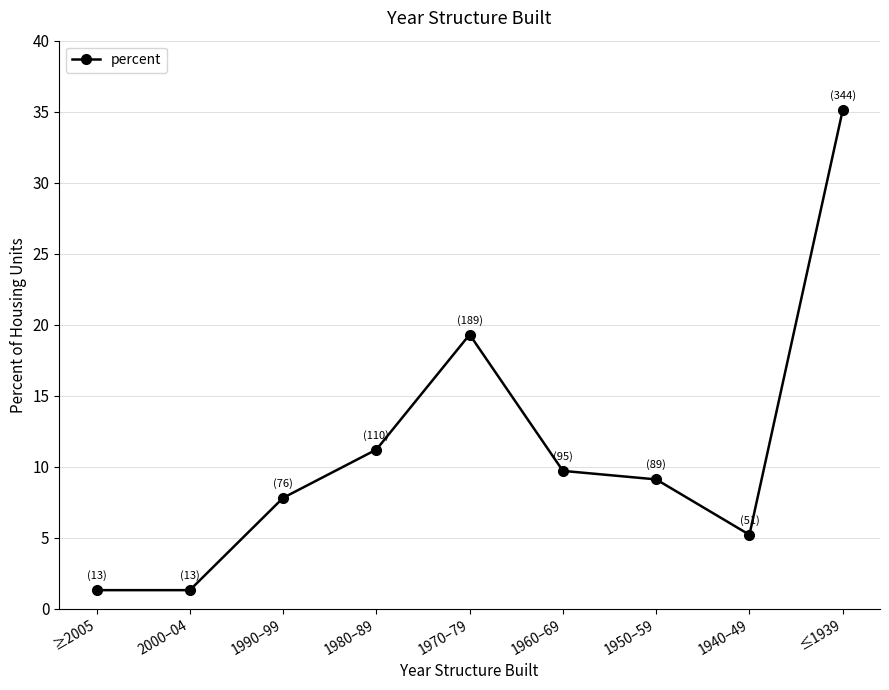

Read the value at ≥2005.

1.3